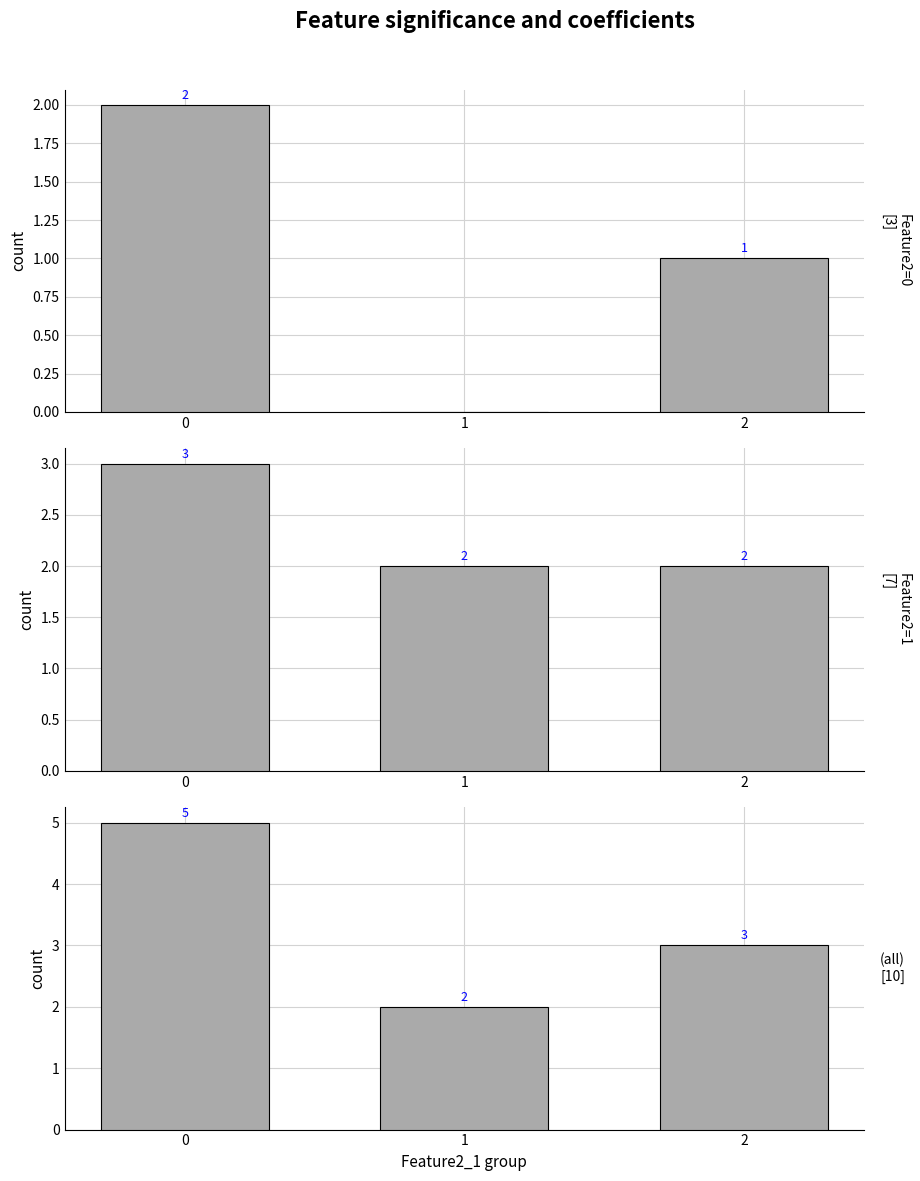

Reading left to right, list all the values displayed in this chart.

Feature2=0: 0=2	1=0	2=1
Feature2=1: 0=3	1=2	2=2
(all): 0=5	1=2	2=3